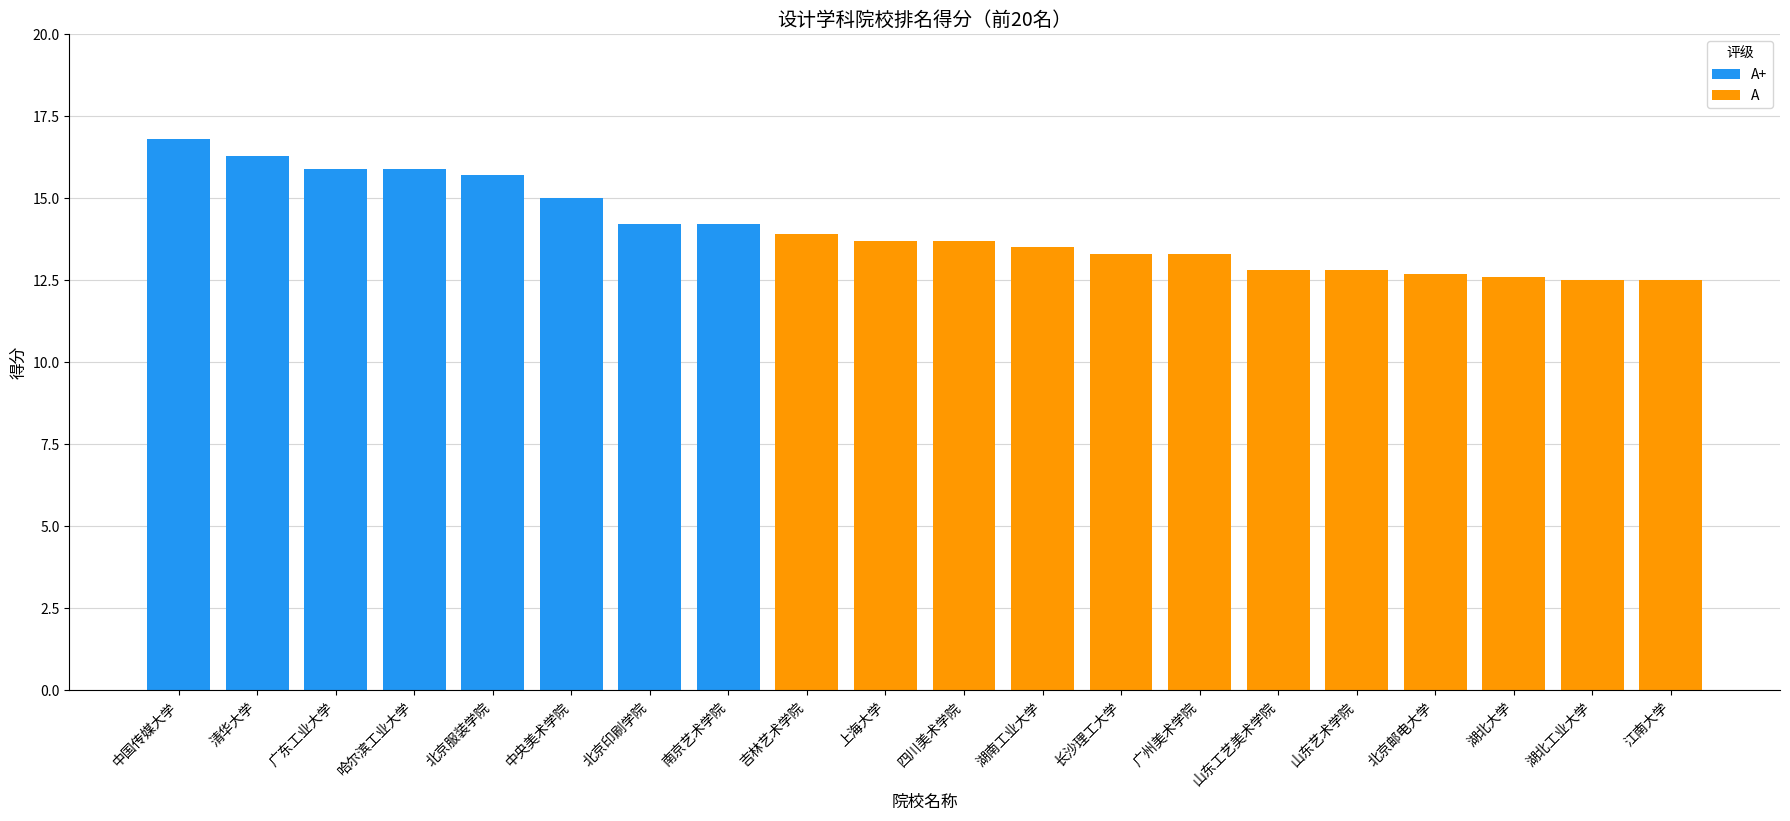

What is the total value across all series at 山东工艺美术学院?

12.8